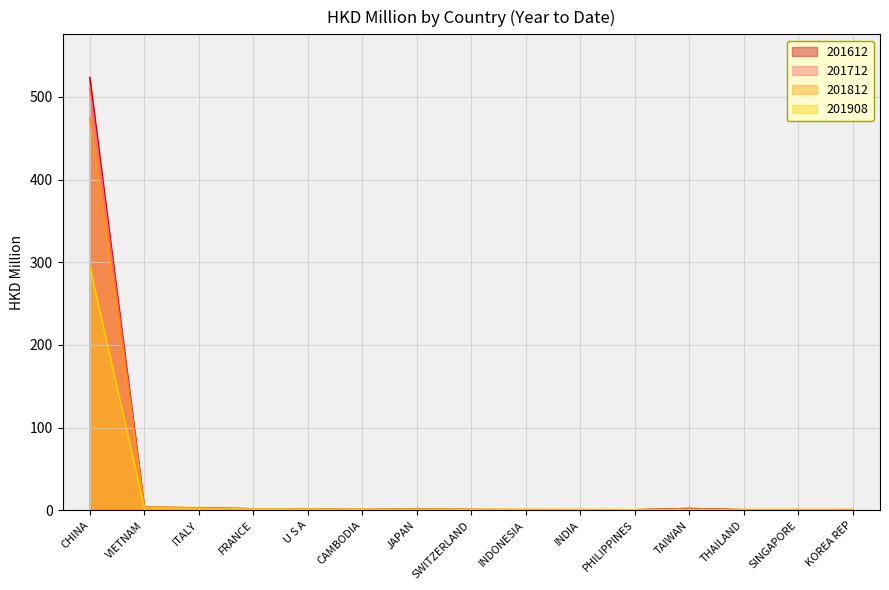

How many lines are shown in the chart?

4